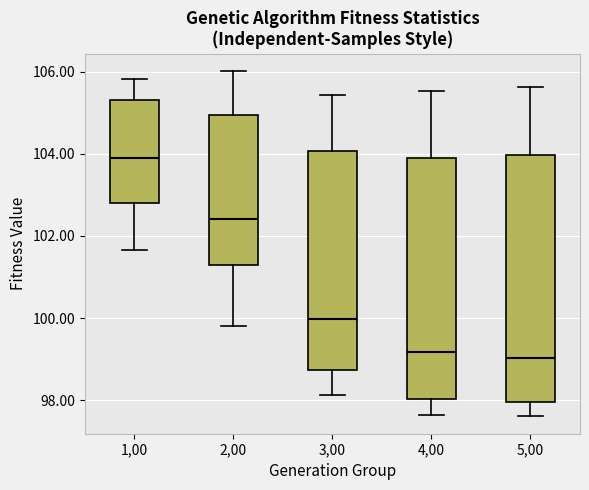

Reading left to right, transcribe this box plot: for each box, give where its median line is, the range the box spans, and where its two whiskers end, as read against the y-axis. The values are not printed on the chart, so give them approximately, as read against the axis.

1,00: median 103.8, box 102.8 to 105.4, whiskers 101.6 to 105.8
2,00: median 102.4, box 101.2 to 105.0, whiskers 99.8 to 106.0
3,00: median 100.0, box 98.8 to 104.0, whiskers 98.2 to 105.4
4,00: median 99.2, box 98.0 to 103.8, whiskers 97.6 to 105.6
5,00: median 99.0, box 98.0 to 104.0, whiskers 97.6 to 105.6